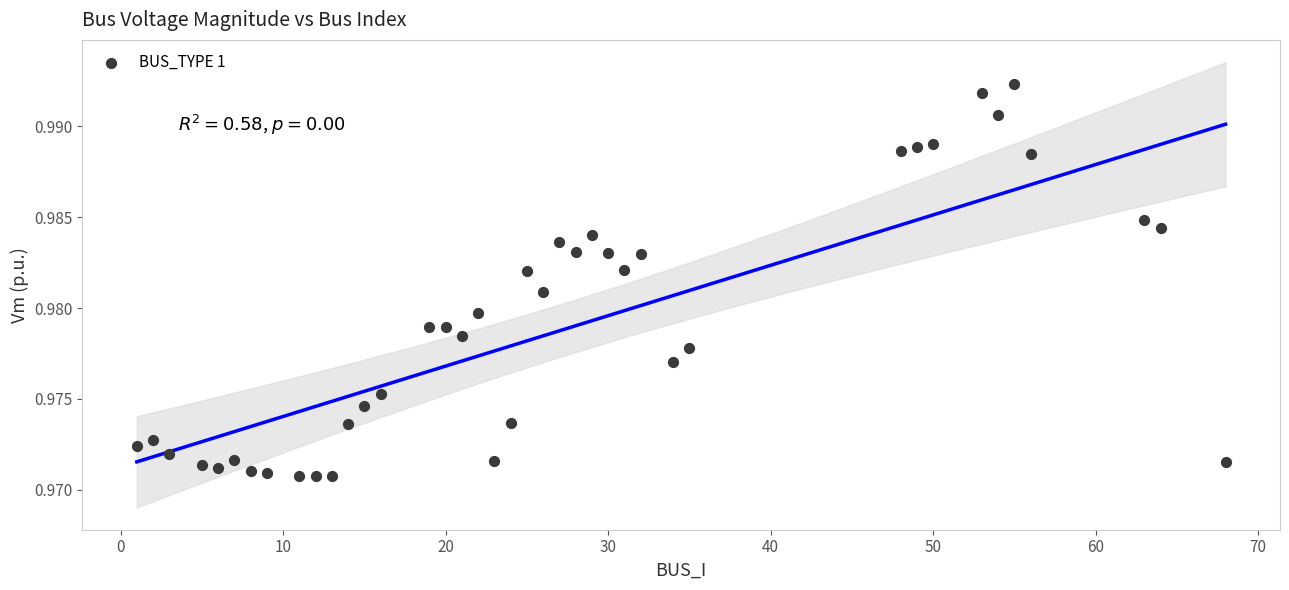

How many data points are displayed?

40